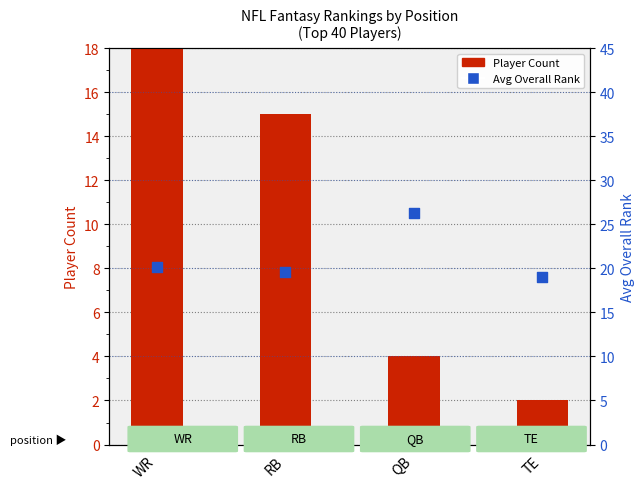

Is the value of Player Count at QB greater than the value of Avg Overall Rank at WR?

No